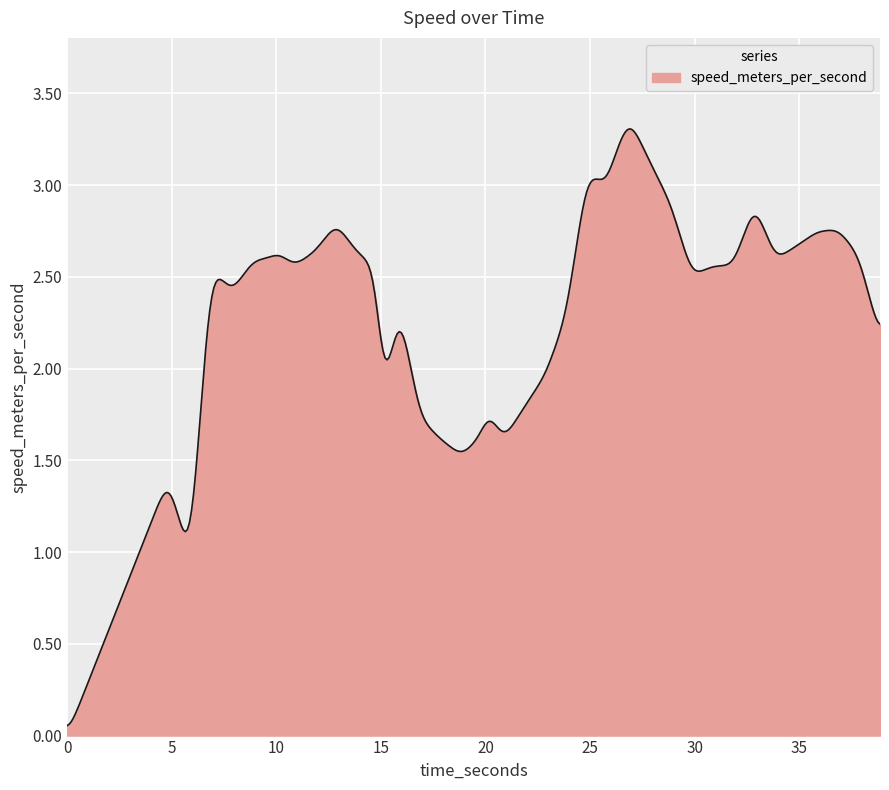

What is the maximum value shown in the chart?

3.3